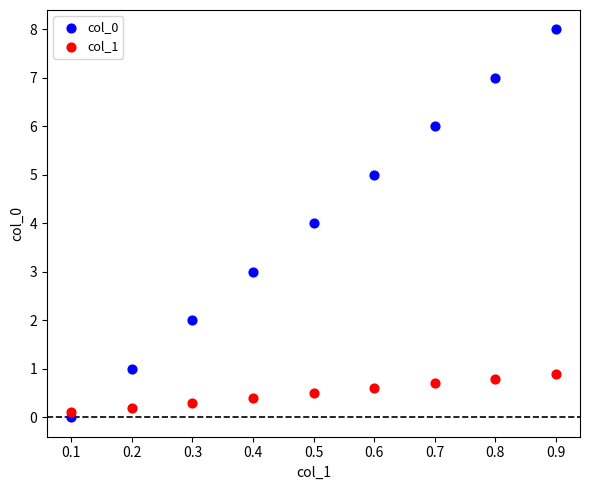

Which series has the widest spread of Y values?

col_0